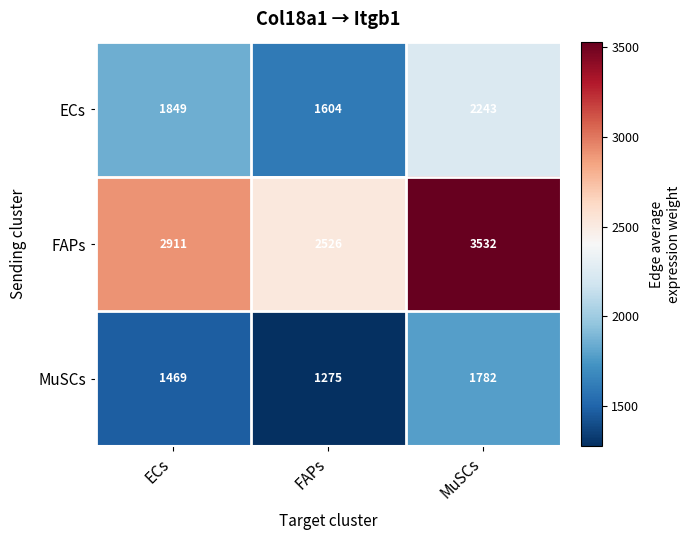

What is the difference between the highest and lowest values at ECs?

1442